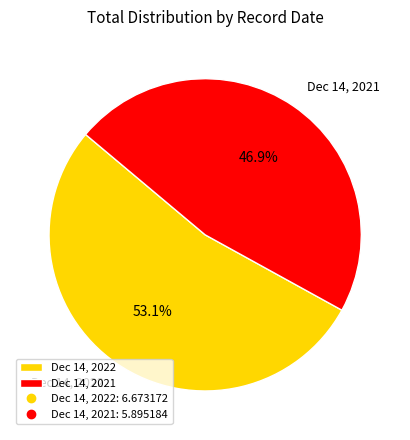

Approximately how many times larger is the value at Dec 14, 2022 compared to Dec 14, 2021?

1.1